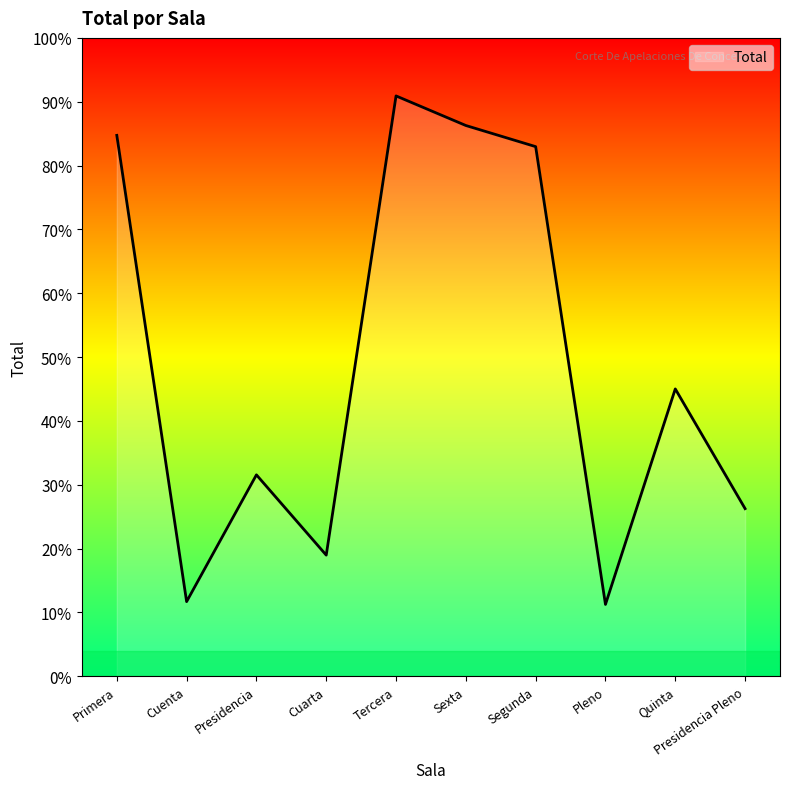

Rank the categories by value from highest to lowest.

Tercera, Sexta, Primera, Segunda, Quinta, Presidencia, Presidencia Pleno, Cuarta, Cuenta, Pleno